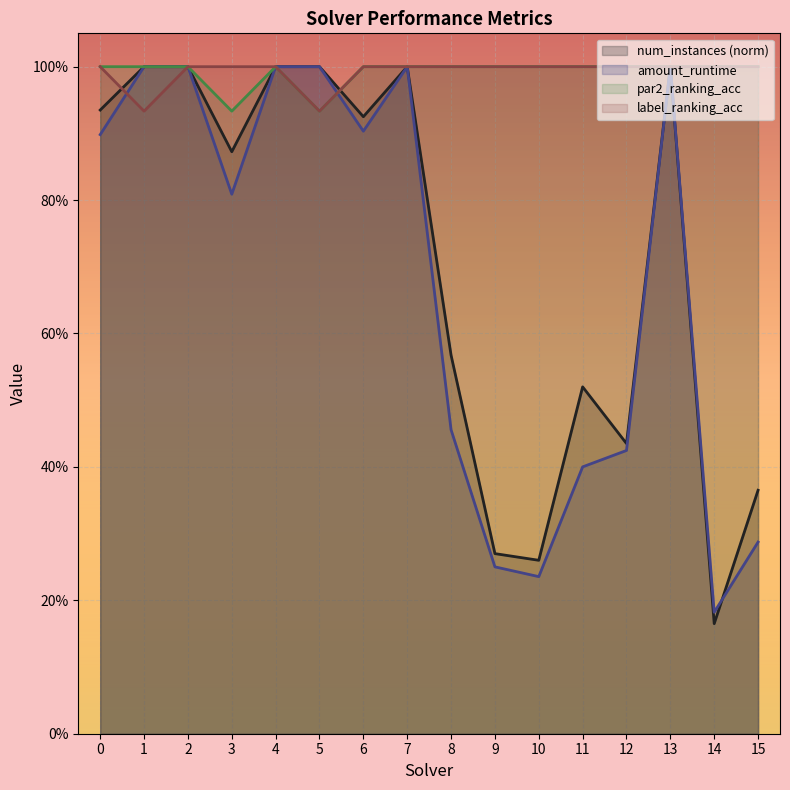

True or false: par2_ranking_acc and label_ranking_acc cross at least once.

False